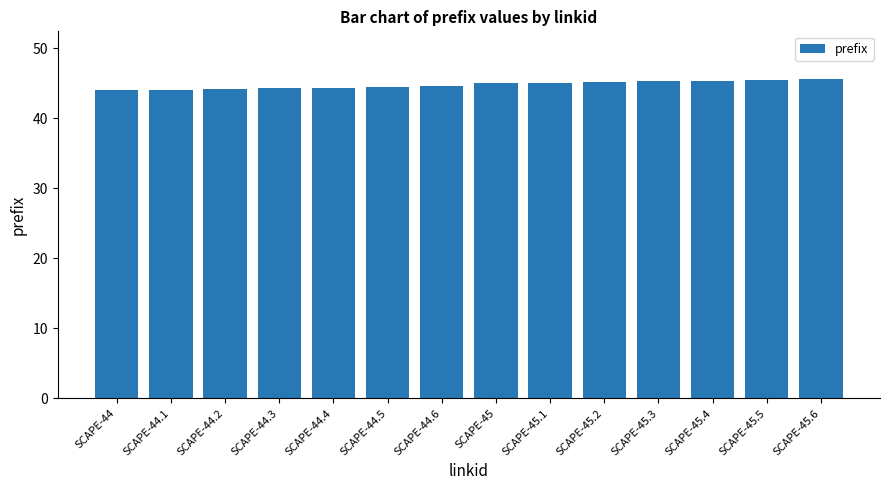

What is the maximum value shown in the chart?

45.6